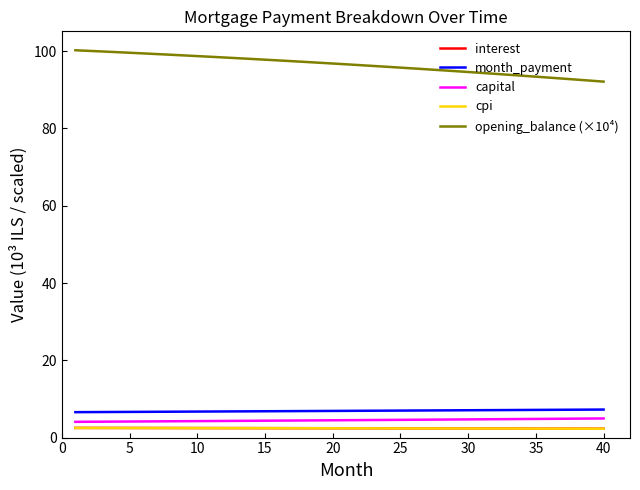

What is the maximum value for capital?

5.0